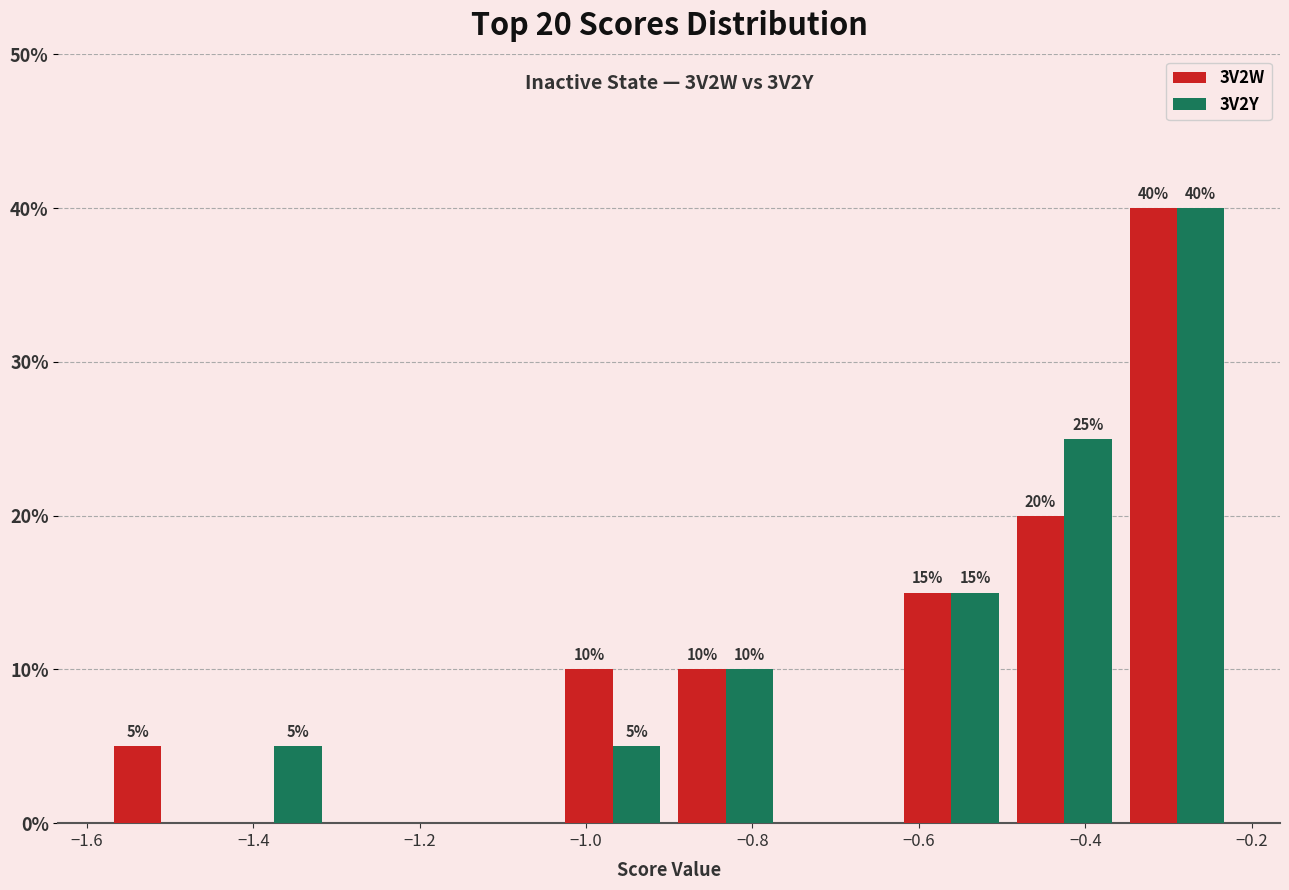

In the 3V2Y series, which range on the x-axis has the tallest bar?

-0.36 to -0.22